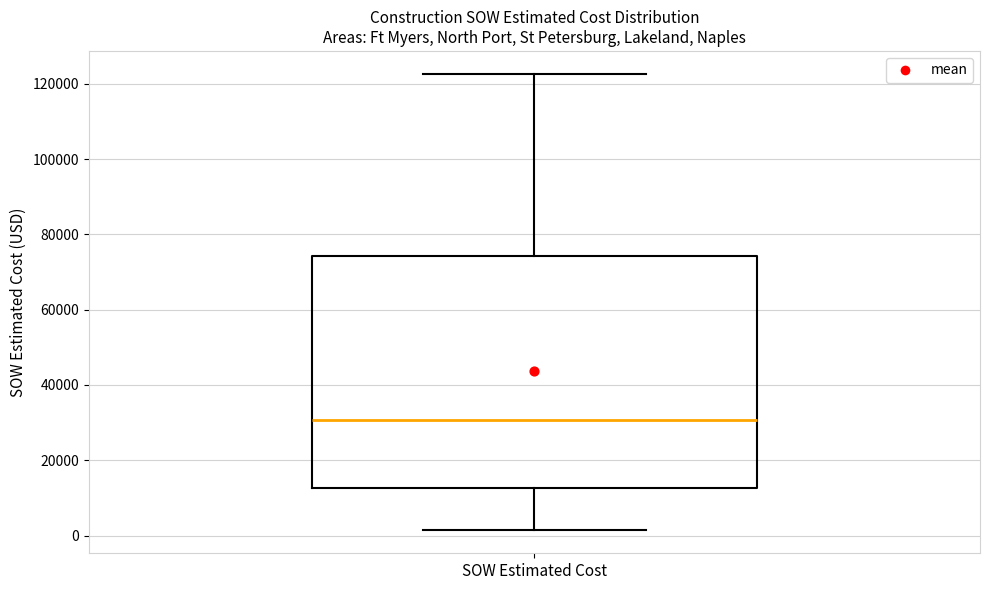

Transcribe this box plot: give where the median line is, the range the box spans, and where the two whiskers end, as read against the y-axis. The values are not printed on the chart, so give them approximately, as read against the axis.

median 30000, box 12000 to 74000, whiskers 2000 to 122000